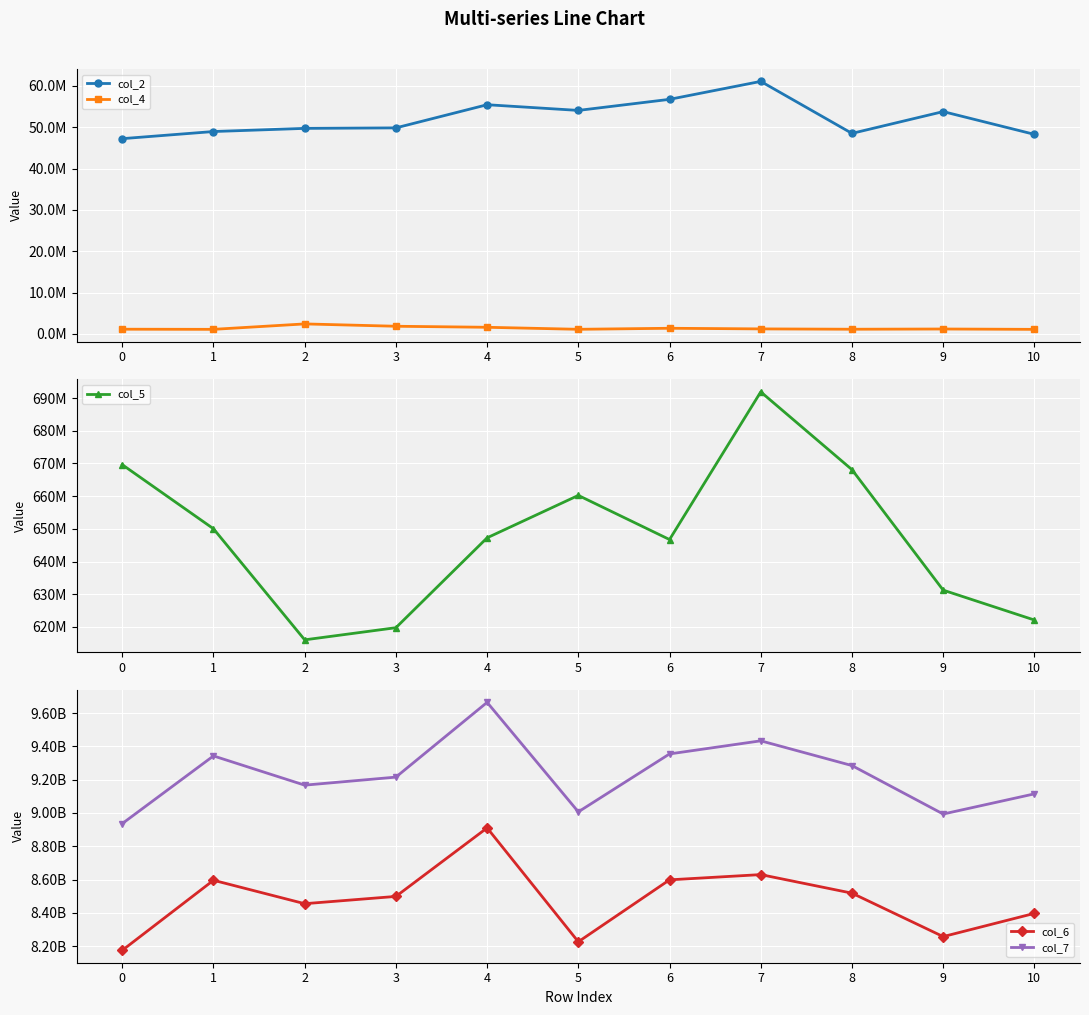

At which category is the sum across all series the highest?

4